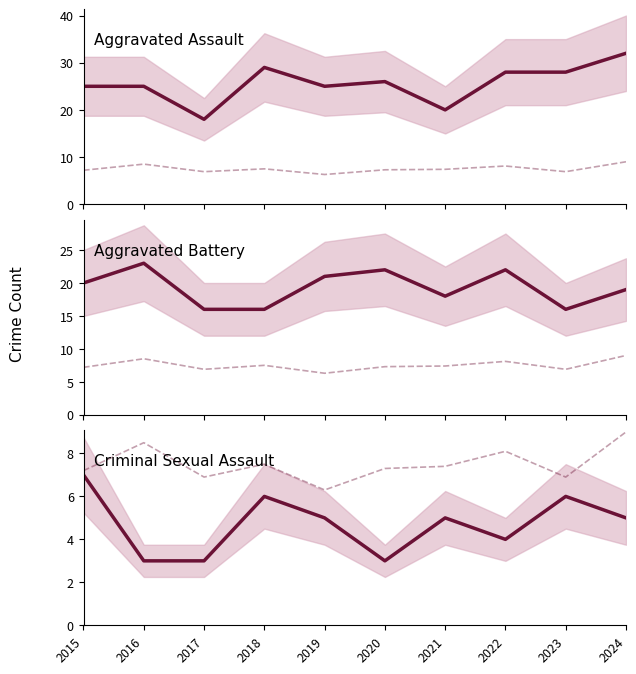

Read the Total (scaled) value at 2019.

6.3